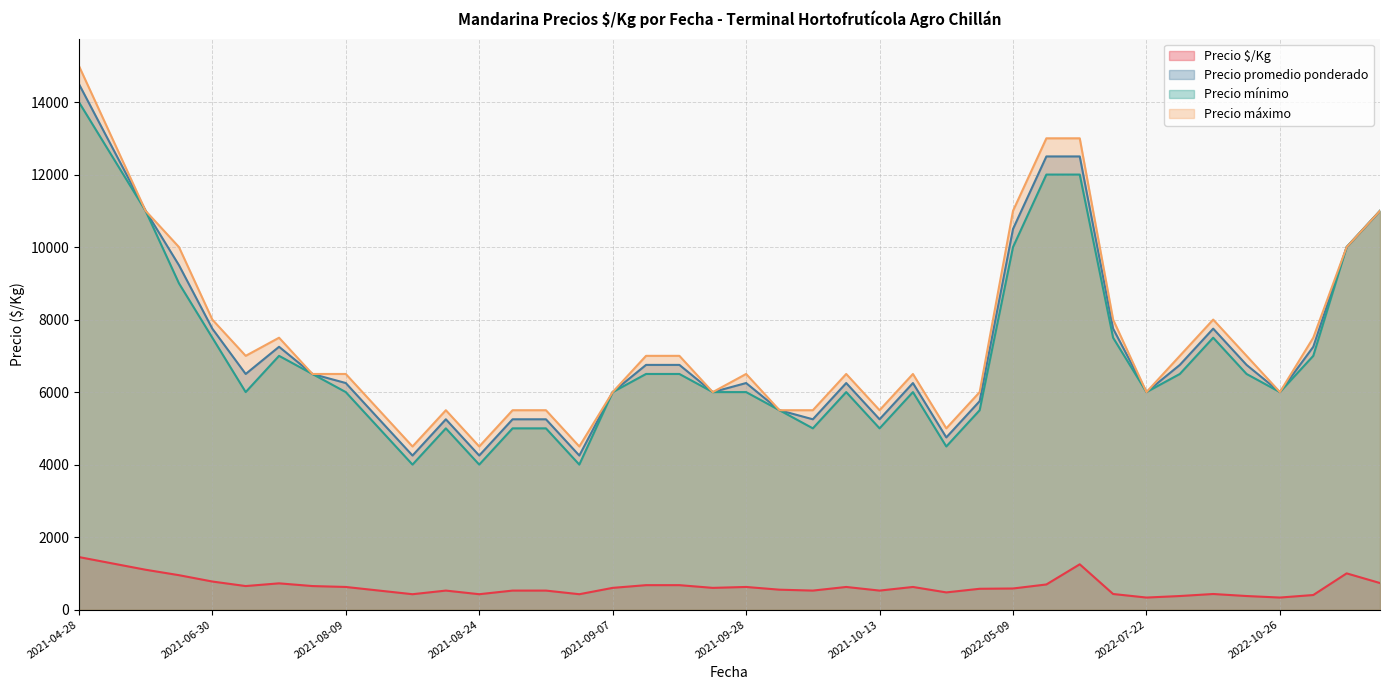

Count the number of categories in the chart.

40